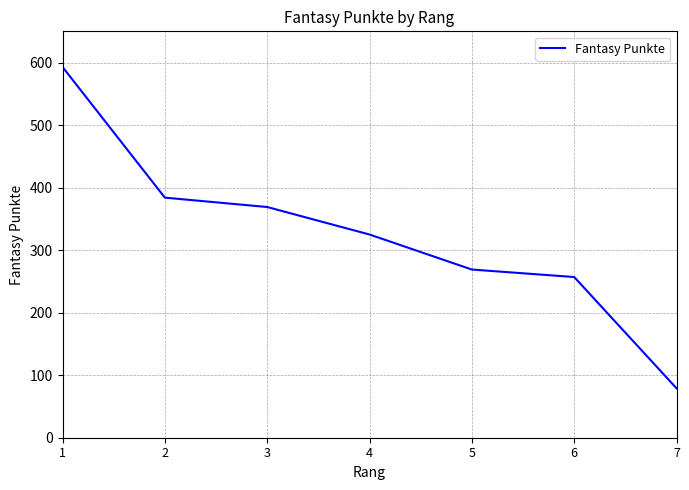

True or false: there are more than 2 points higher than both neighbors.

False